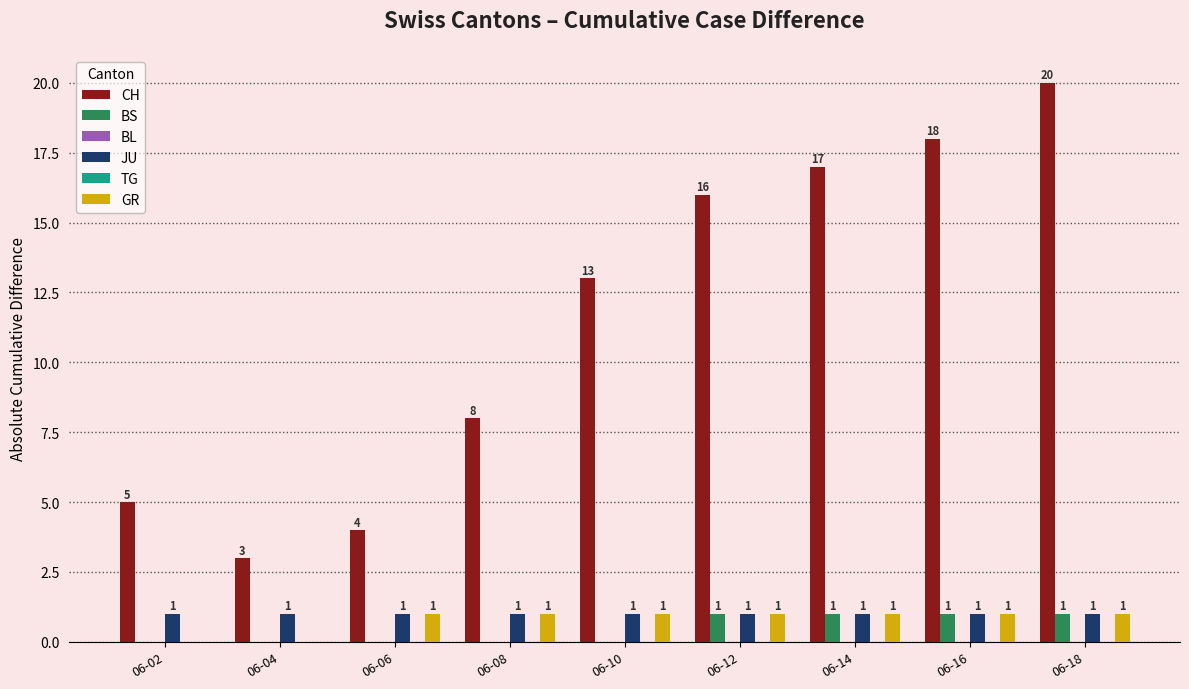

Which series has the largest total across all categories?

CH